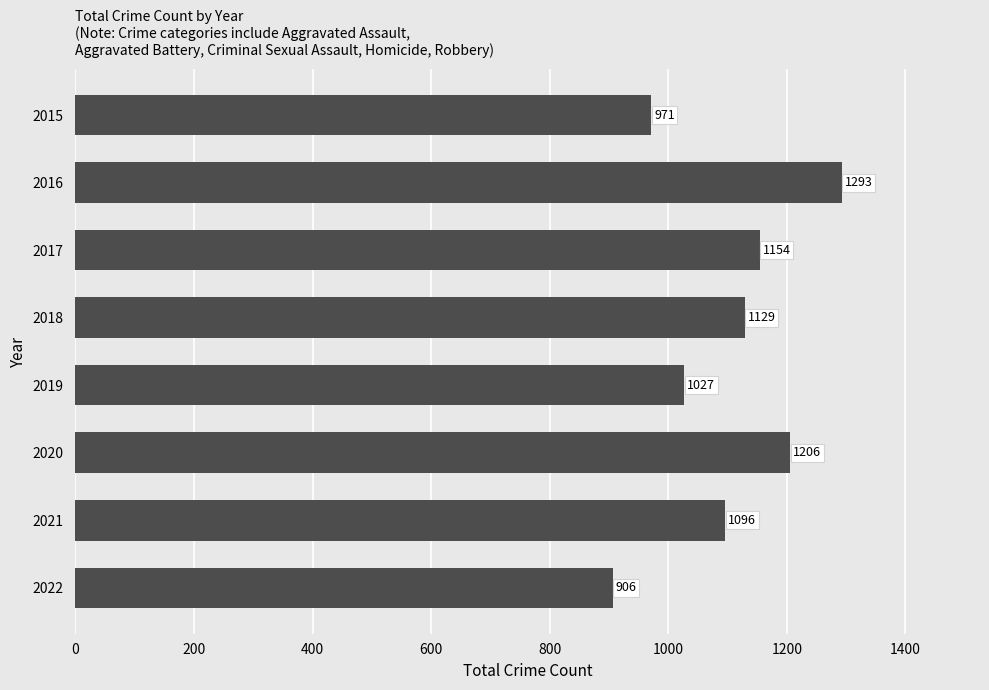

Reading top to bottom, list all the values displayed in this chart.

971	1293	1154	1129	1027	1206	1096	906